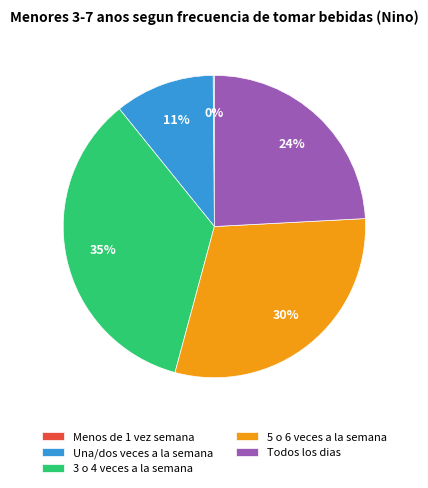

True or false: Todos los dias accounts for 36% of the total.

False